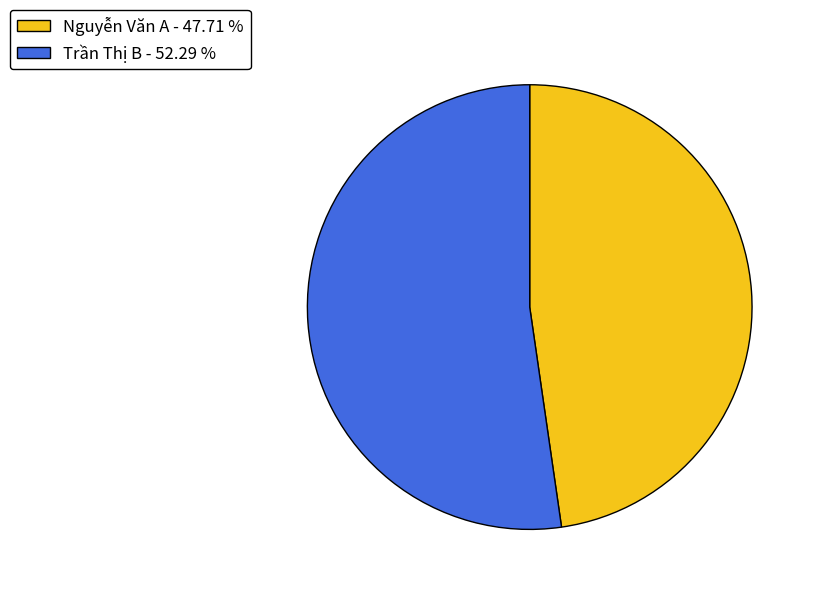

Is it true that Trần Thị B is 52% of the pie?

True